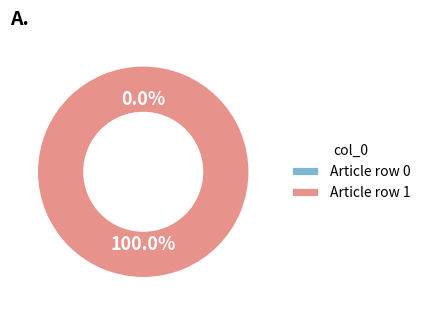

To the nearest percent, what percentage of the pie is Lecanorales (row 1)?

100%